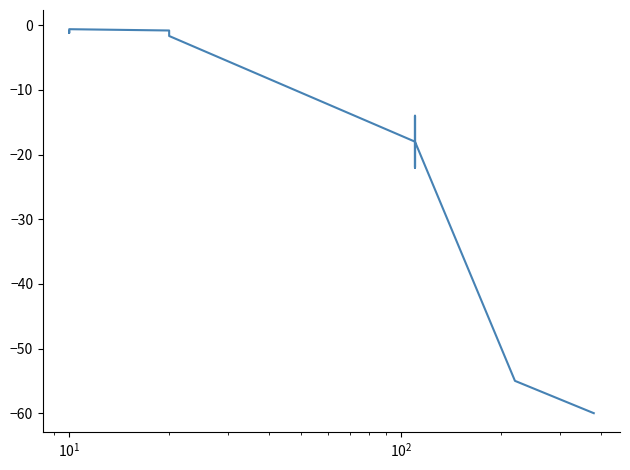

How many lines are shown in the chart?

1